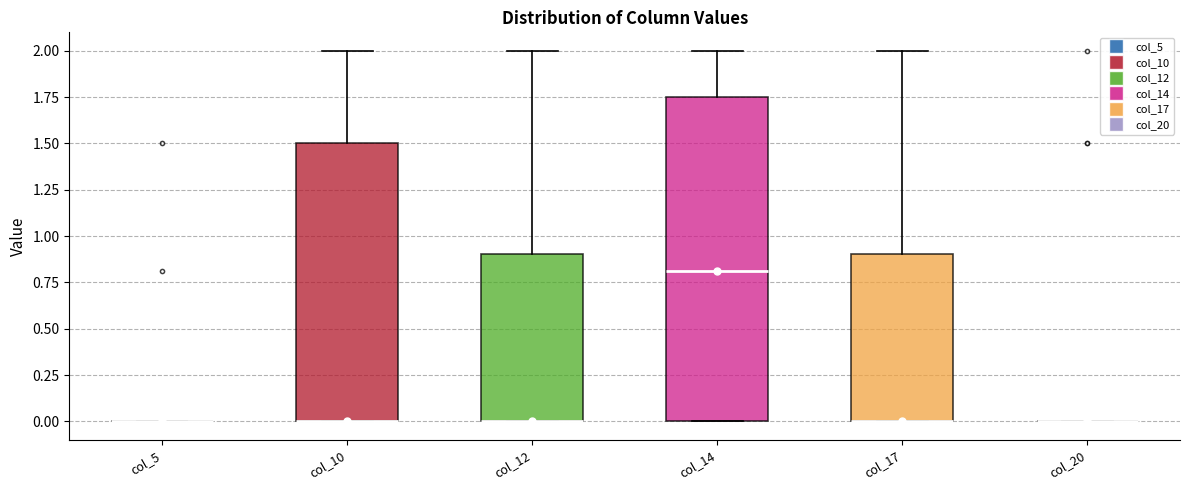

Reading left to right, transcribe this box plot: for each box, give where its median line is, the range the box spans, and where its two whiskers end, as read against the y-axis. The values are not printed on the chart, so give them approximately, as read against the axis.

col_5: box collapsed to a line at 0.00, whiskers 0.00 to 0.00
col_10: median 0.00 (drawn on the box's lower edge), box 0.00 to 1.50, whiskers 0.00 to 2.00
col_12: median 0.00 (drawn on the box's lower edge), box 0.00 to 0.90, whiskers 0.00 to 2.00
col_14: median 0.80, box 0.00 to 1.75, whiskers 0.00 to 2.00
col_17: median 0.00 (drawn on the box's lower edge), box 0.00 to 0.90, whiskers 0.00 to 2.00
col_20: box collapsed to a line at 0.00, whiskers 0.00 to 0.00